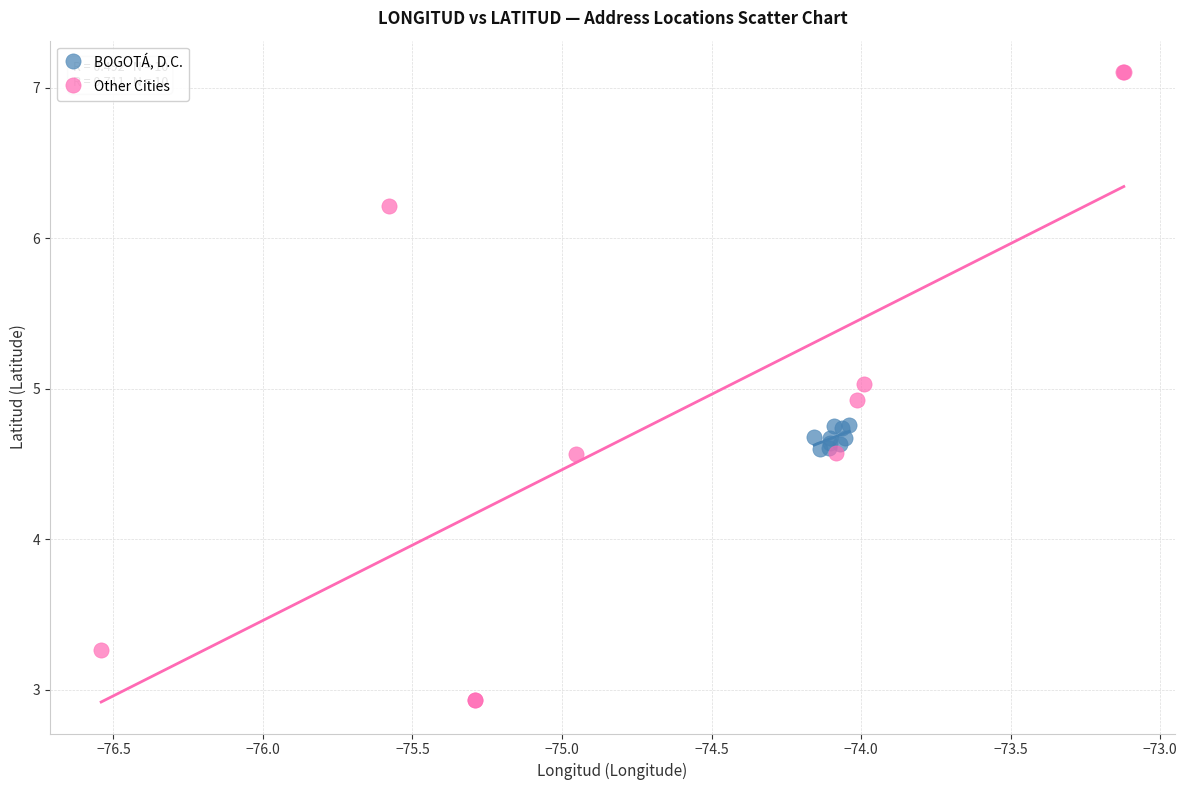

Which series contains the lowest Y value?

Other Cities